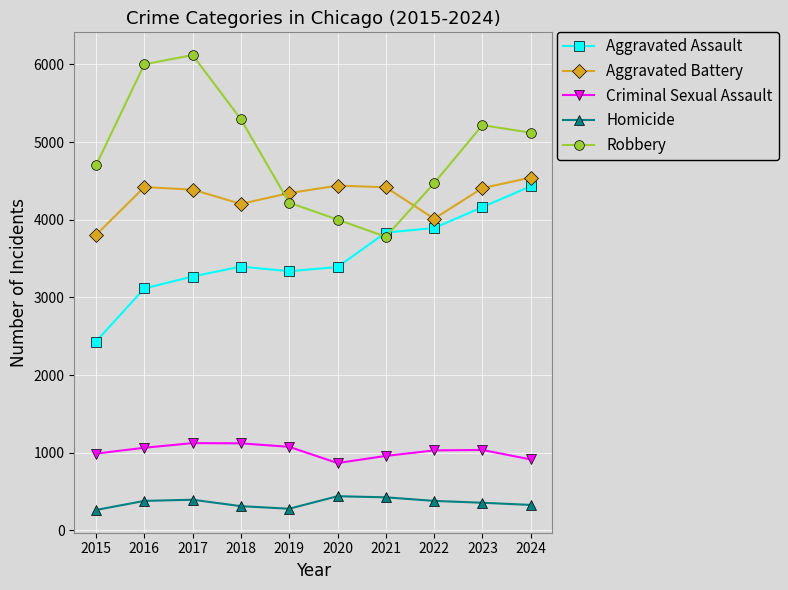

Between which two adjacent categories do Robbery and Aggravated Battery first intersect?

2018 and 2019